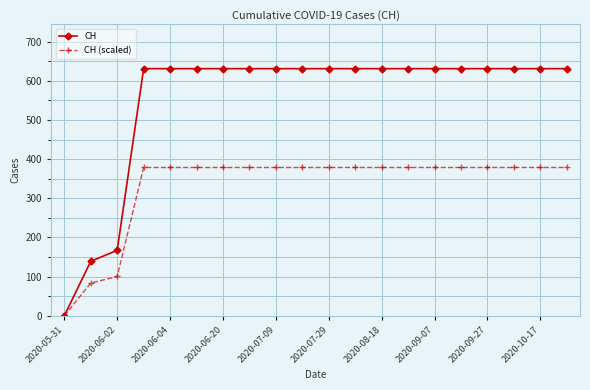

Does the chart display data point markers on the line(s)?

Yes